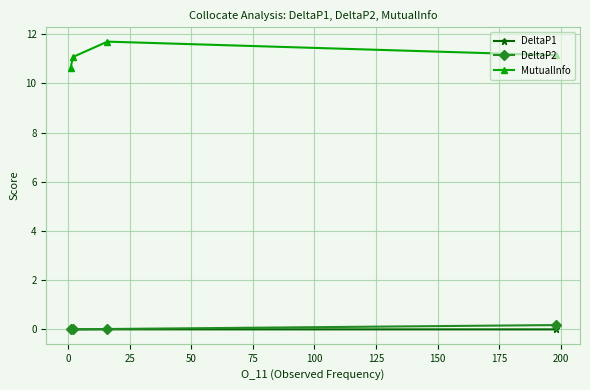

True or false: MutualInfo and DeltaP2 intersect in this chart.

False